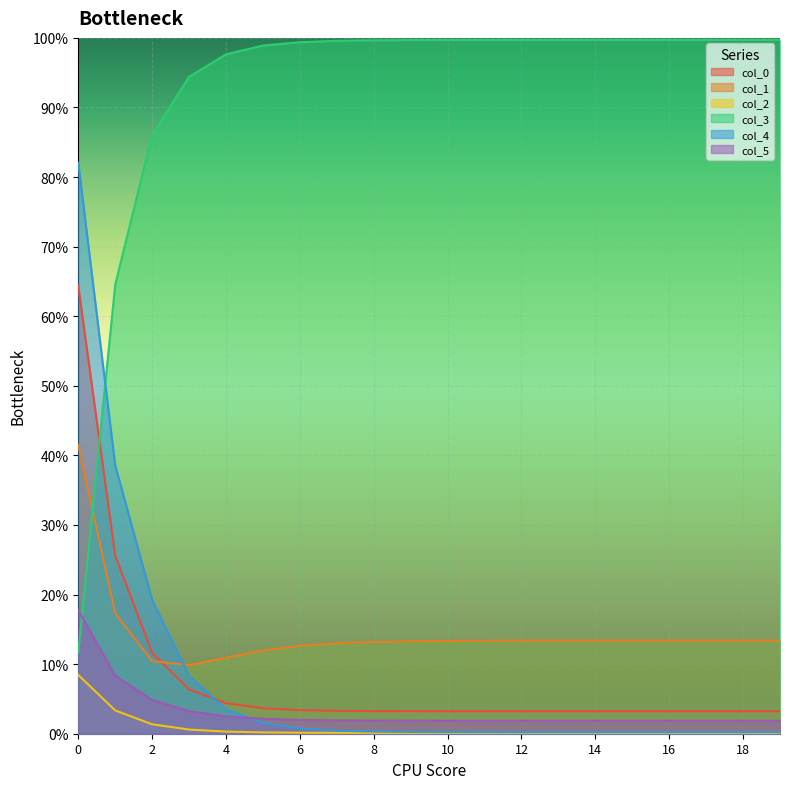

Count the col_5 values in the range 0 to 1.

20